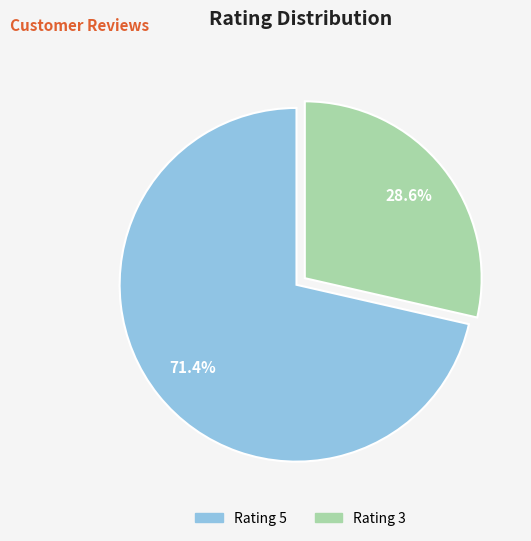

Which has a higher value, Rating 3 or Rating 5?

Rating 5